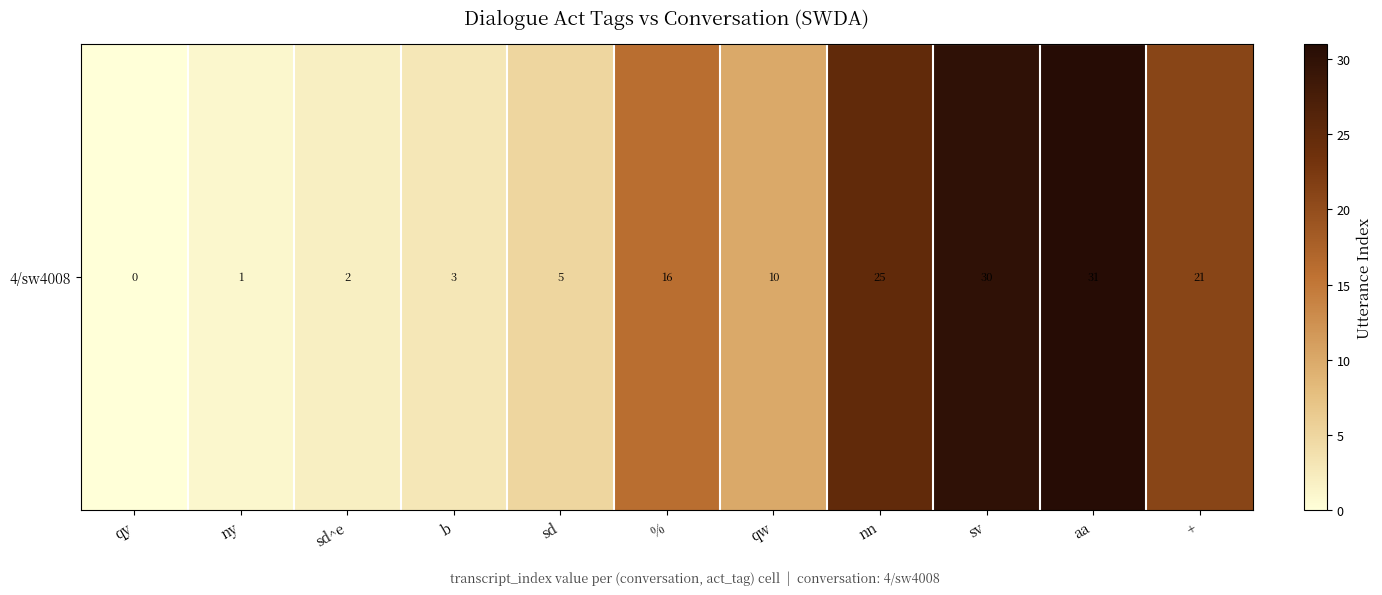

Rank the categories by value from highest to lowest.

aa, sv, nn, +, %, qw, sd, b, sd^e, ny, qy